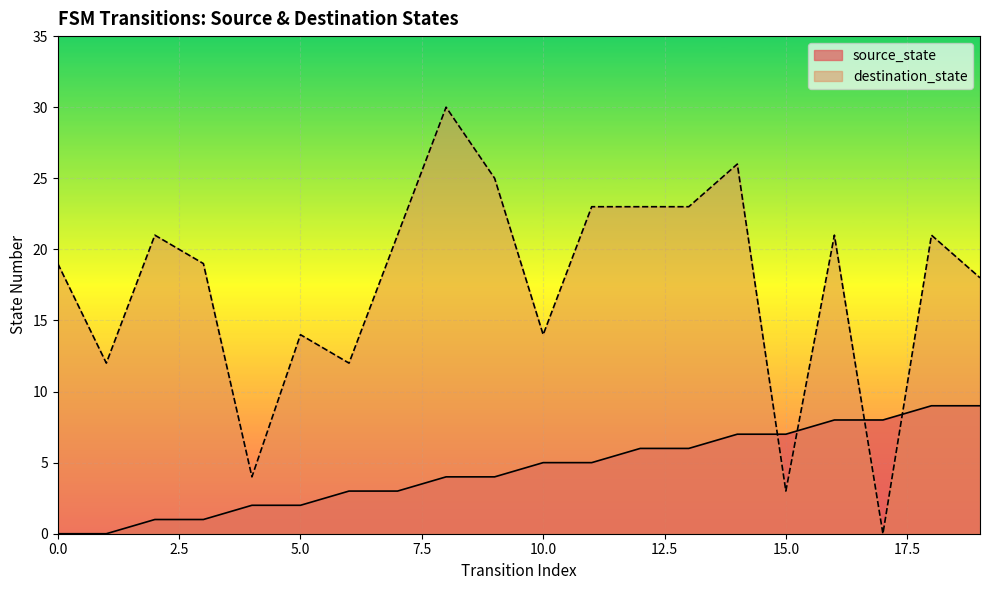

At how many categories does at least one series exceed 11?

17